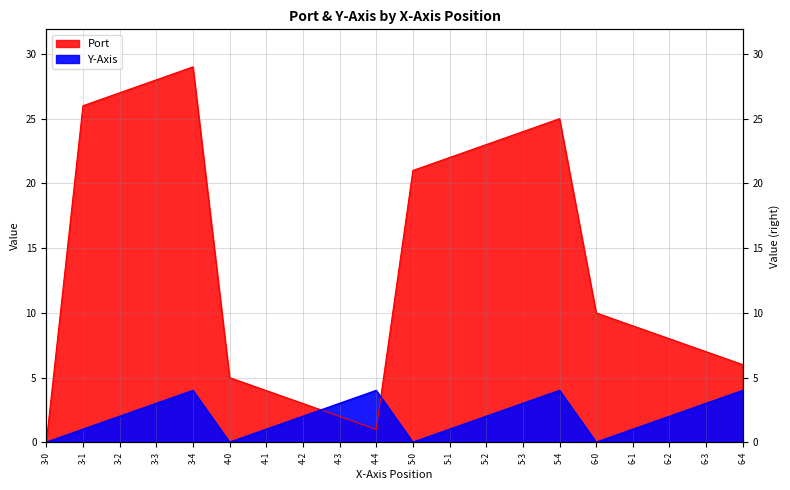

List the series in order of their peak value, highest first.

Port, Y-Axis